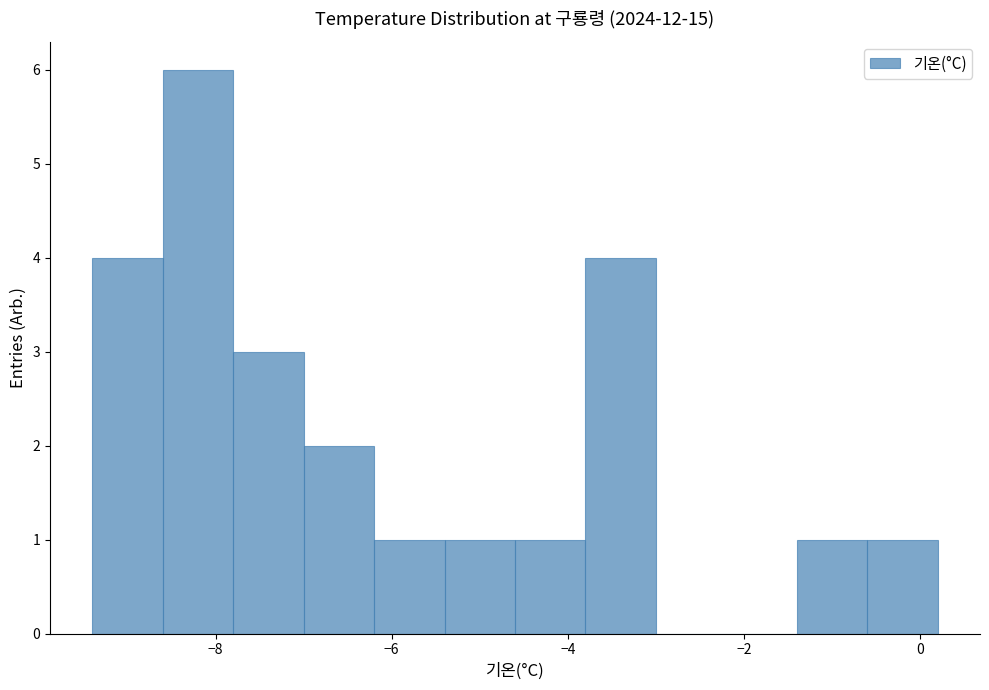

What is the height of the bar covering -5.4 to -4.6 on the x-axis? The values are not printed on the chart, so give them approximately, as read against the axis.

1